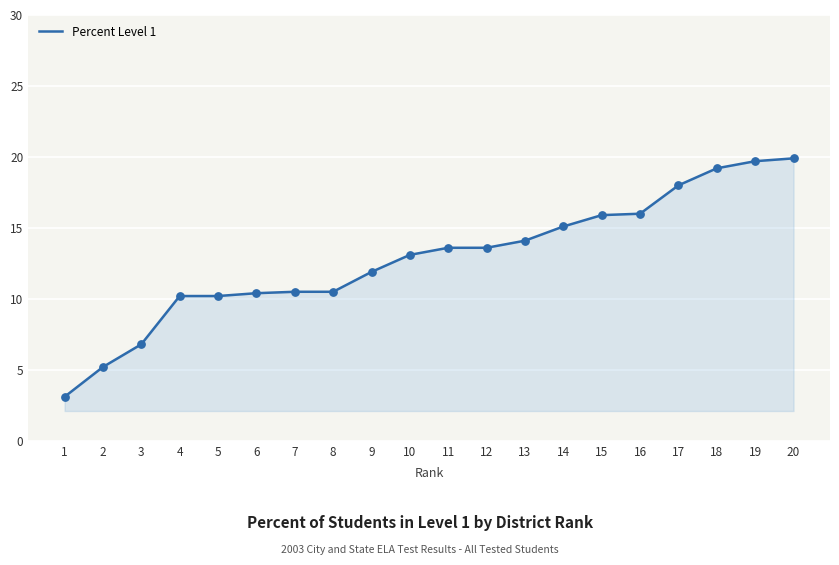

Approximately how many times larger is the value at 18 compared to 11?

1.4